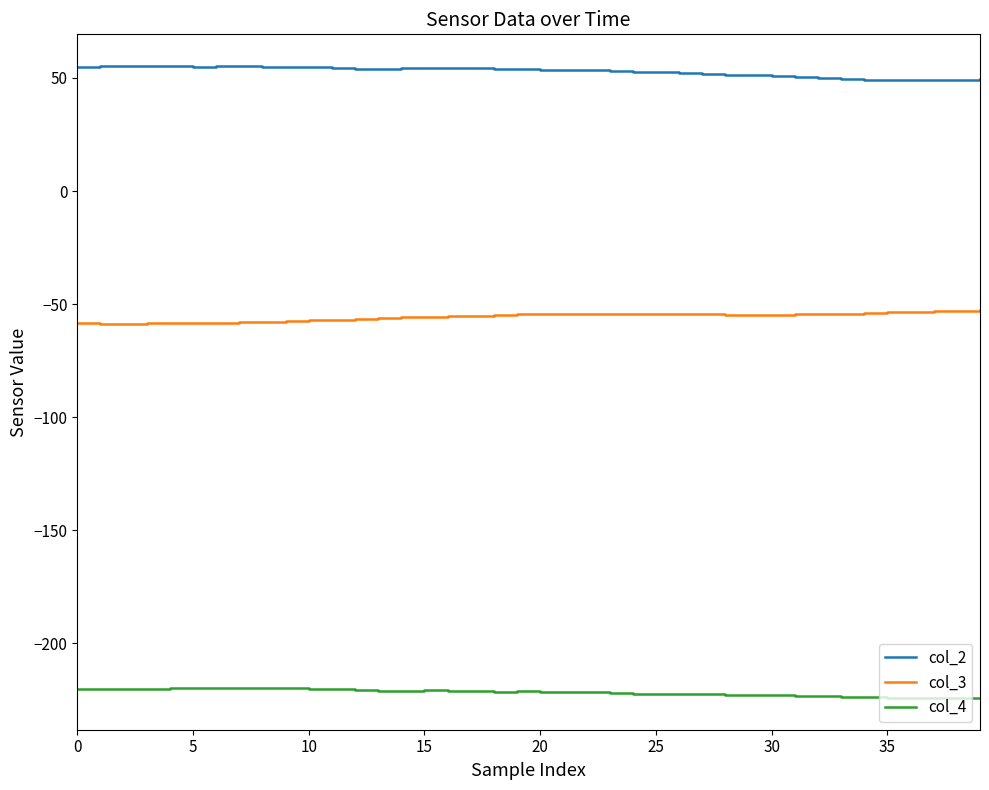

List the series in order of their peak value, highest first.

col_2, col_3, col_4